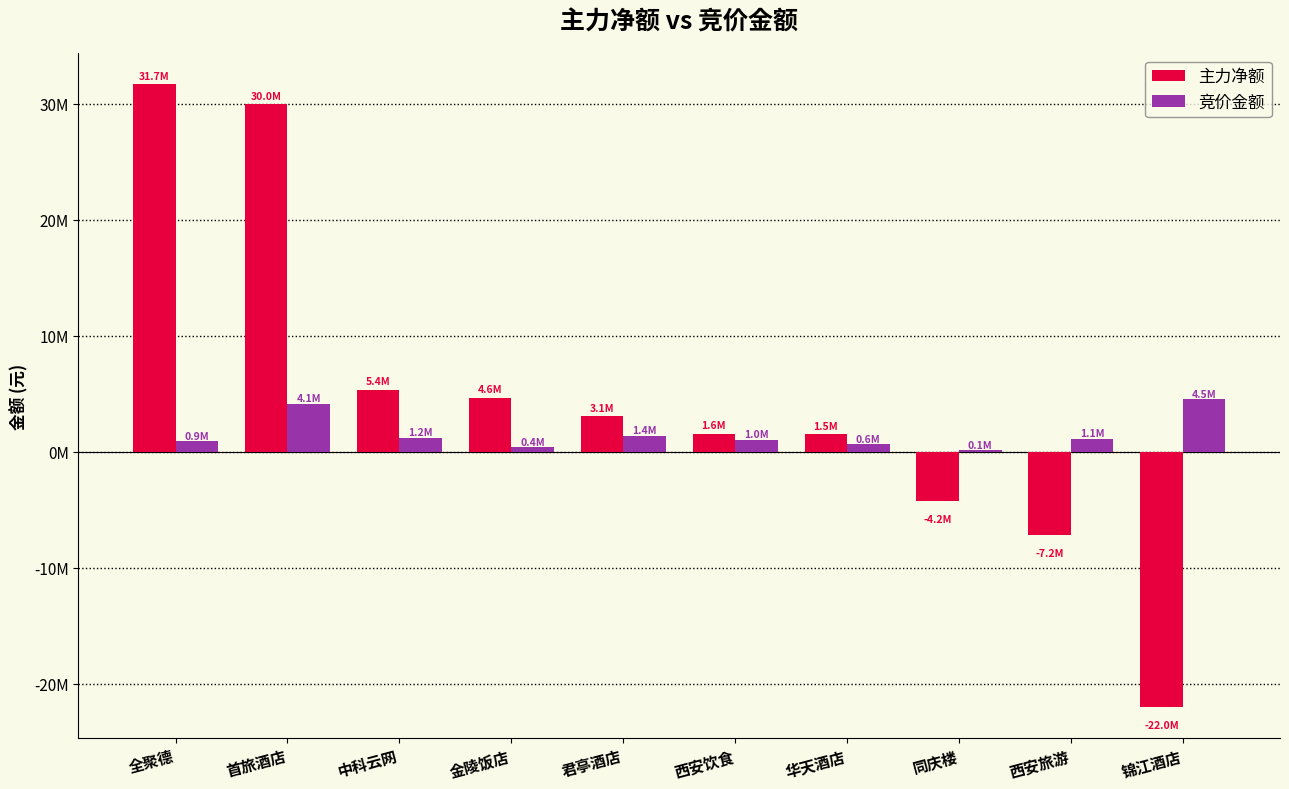

Are the bars horizontal?

No